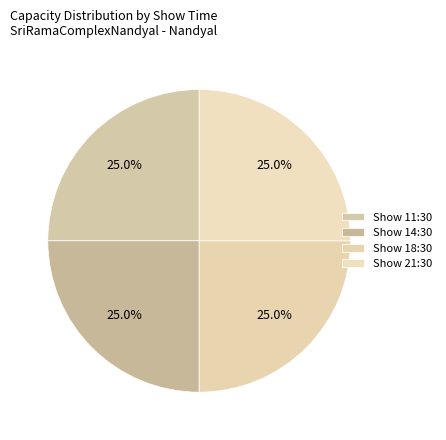

Which category has the biggest portion of the pie?

11:30